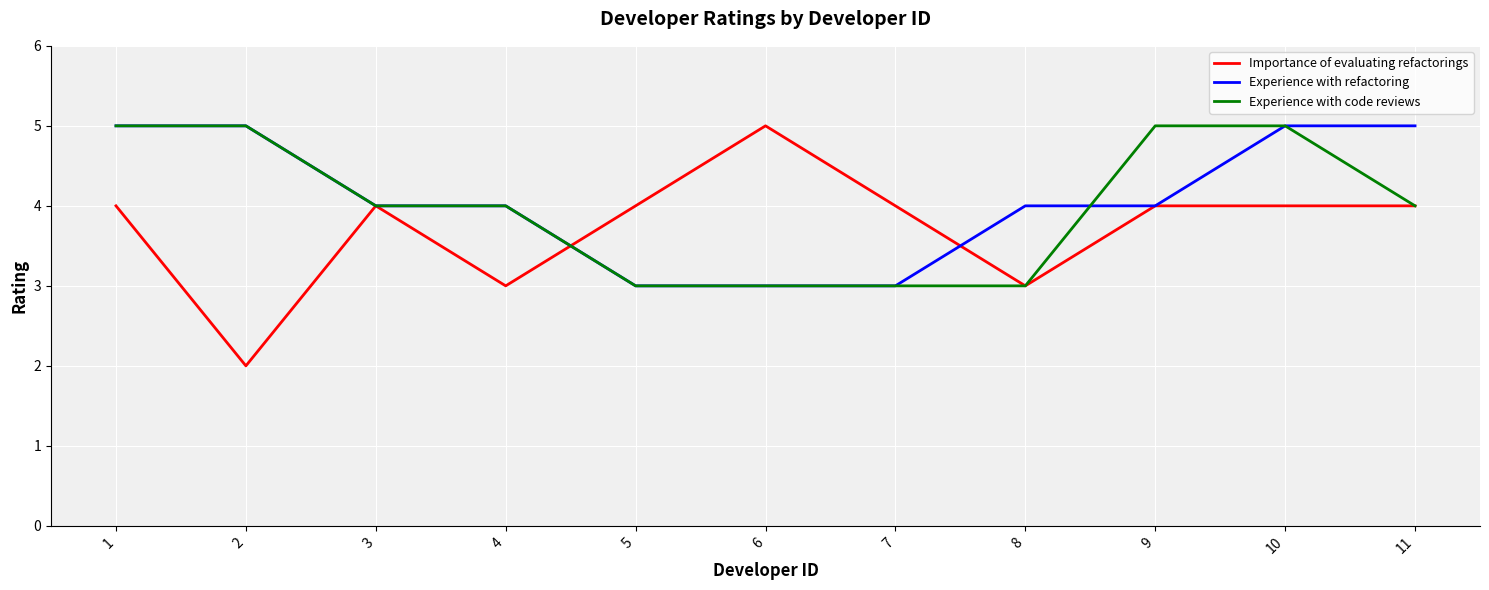

Reading right to left, extract all data points from this chart.

Importance of evaluating refactorings: 4	4	4	3	4	5	4	3	4	2	4
Experience with refactoring: 5	5	4	4	3	3	3	4	4	5	5
Experience with code reviews: 4	5	5	3	3	3	3	4	4	5	5